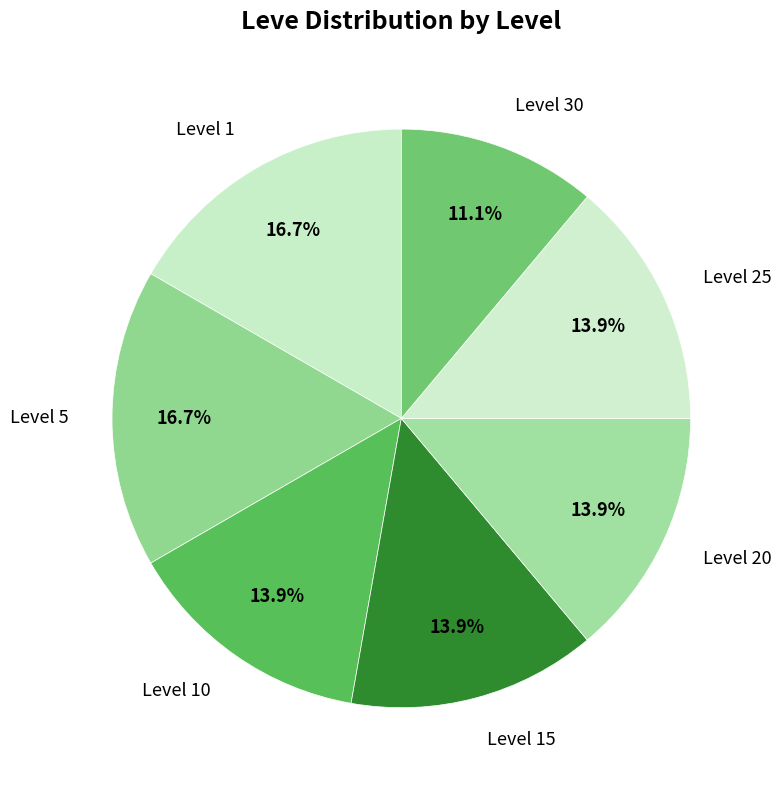

Is it true that Level 10 is 14% of the pie?

True